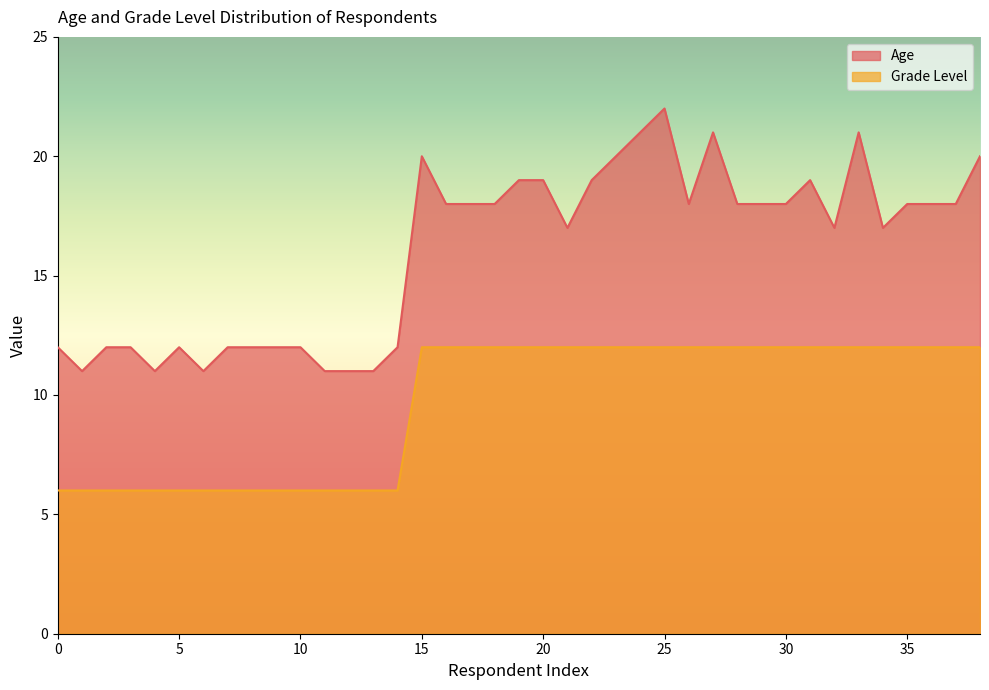

True or false: Age has more than 0 points higher than both neighbors.

True